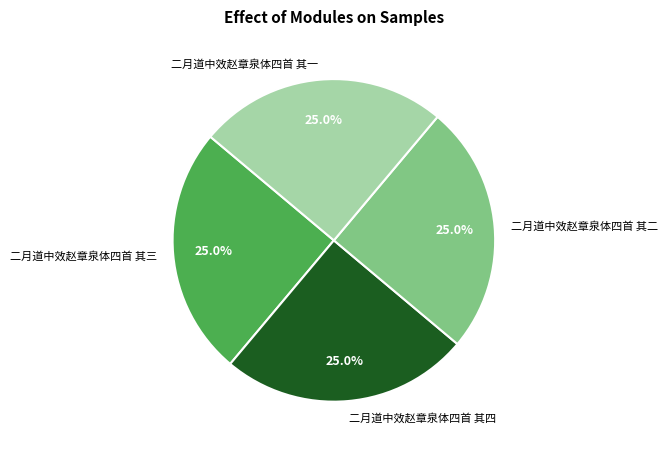

Approximately how many times larger is the value at 二月道中效赵章泉体四首 其一 compared to 二月道中效赵章泉体四首 其三?

1.0